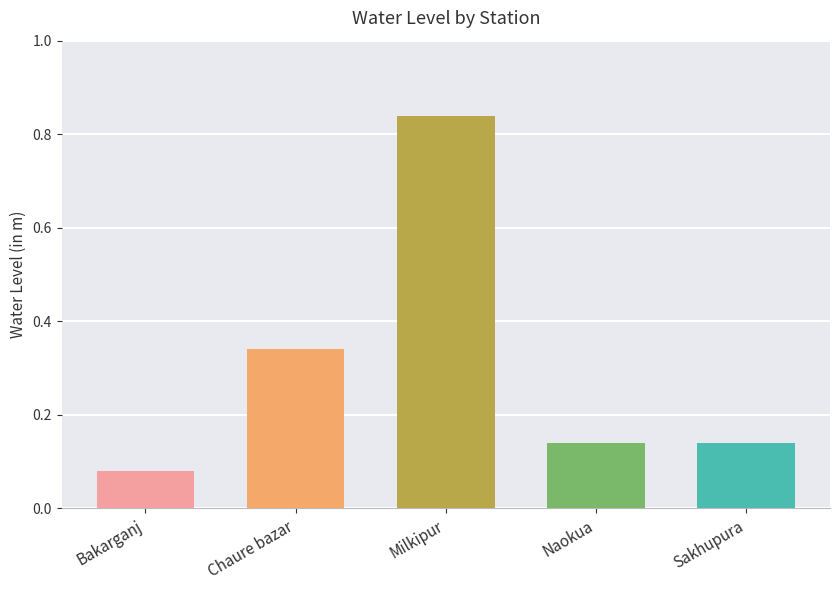

What position from the left is Bakarganj?

1